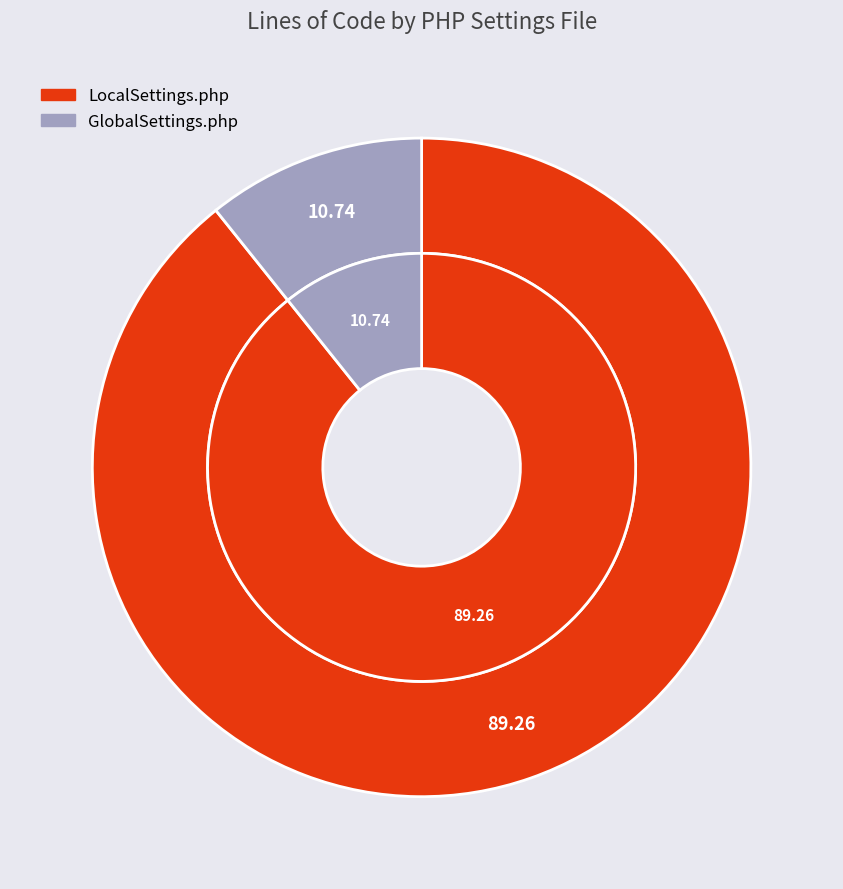

Combined, do LocalSettings.php and GlobalSettings.php account for over 50%?

Yes